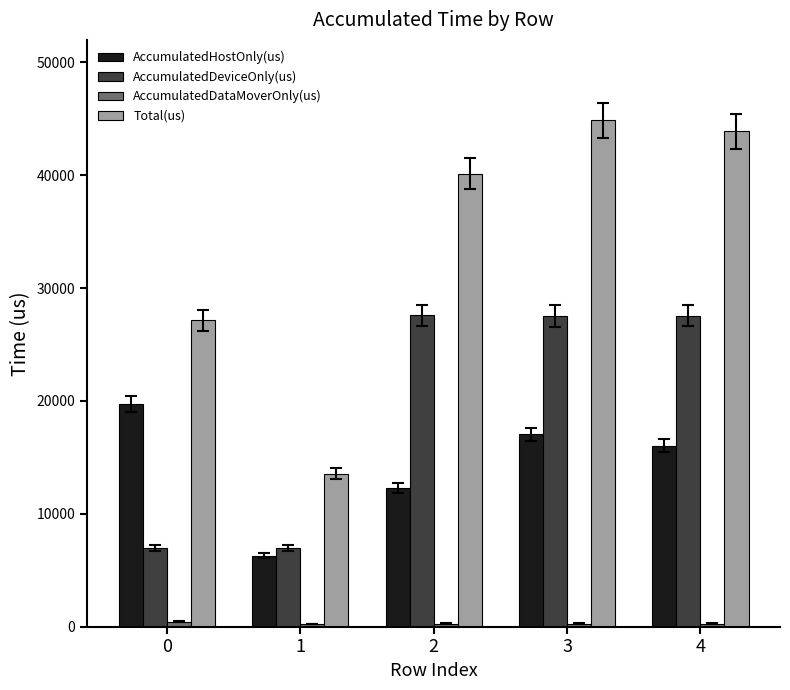

What is the difference between the highest and lowest values at 1?

13278.6